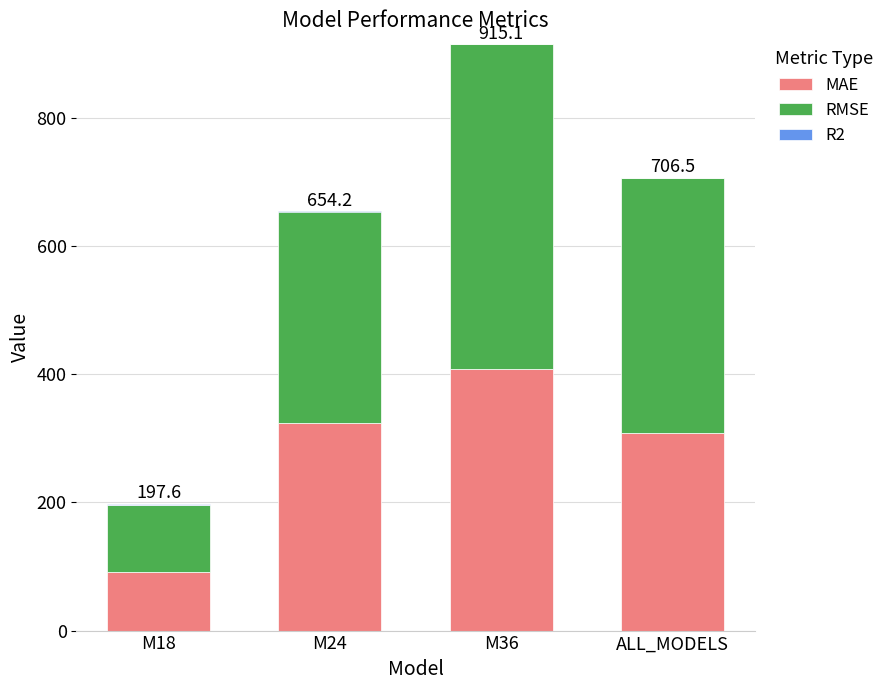

What is the difference between the maximum and minimum values in the R2 series?

2.2